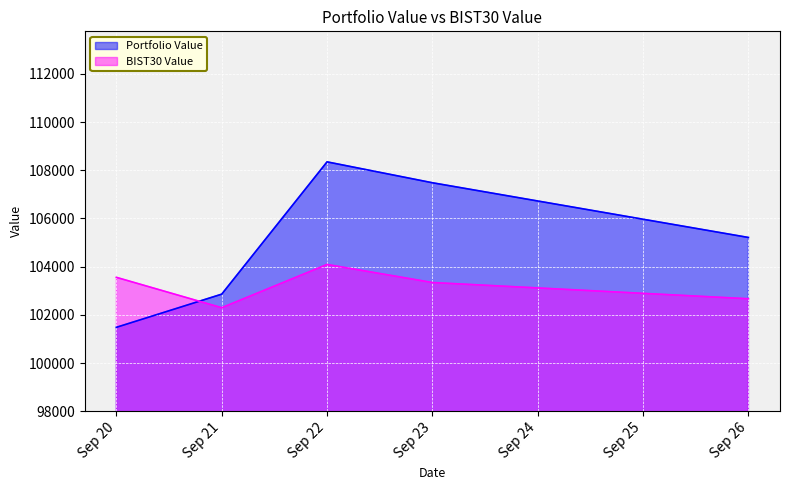

List the labels in order of BIST30 Value value, smallest first.

Sep 21, Sep 26, Sep 23, Sep 20, Sep 22